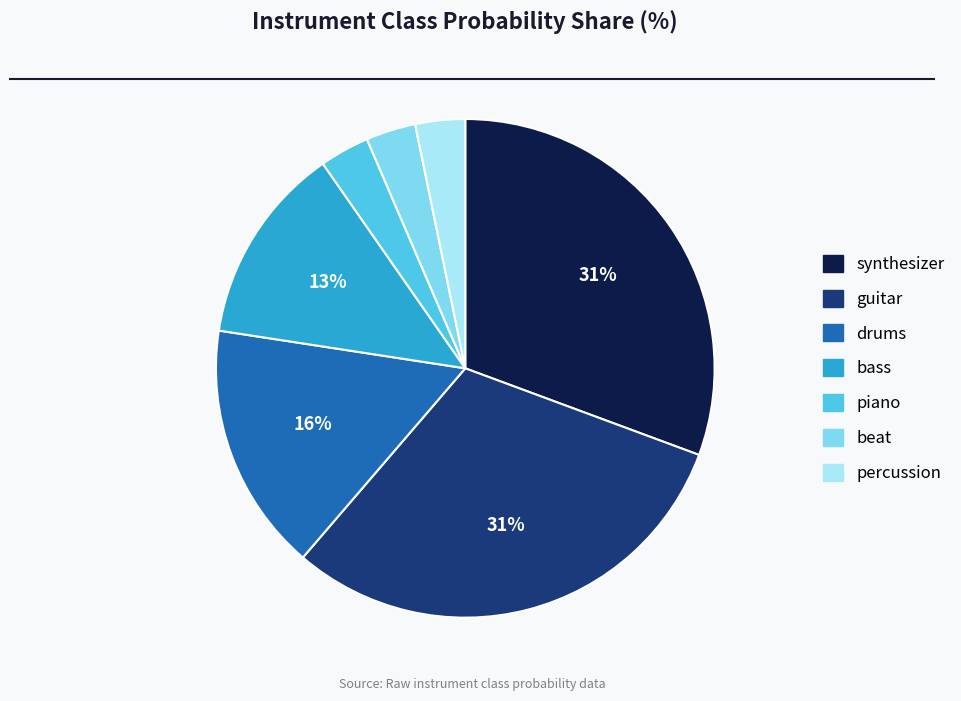

To the nearest percent, what is the average slice percentage?

14%